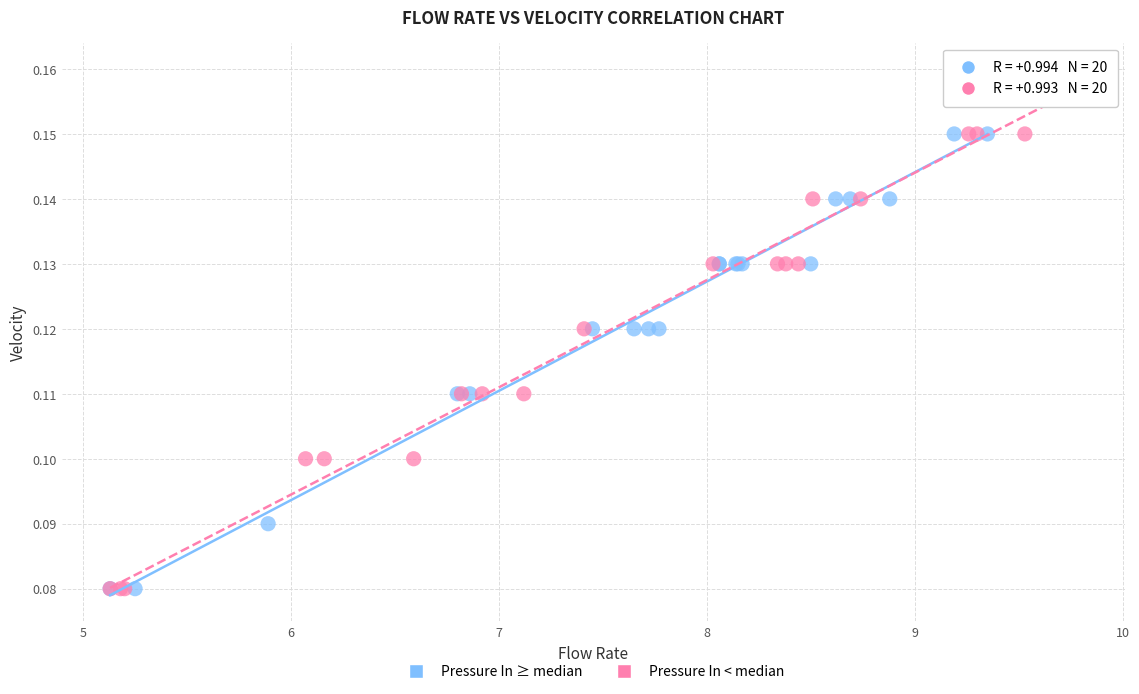

Which series contains the highest Y value?

Pressure In < median